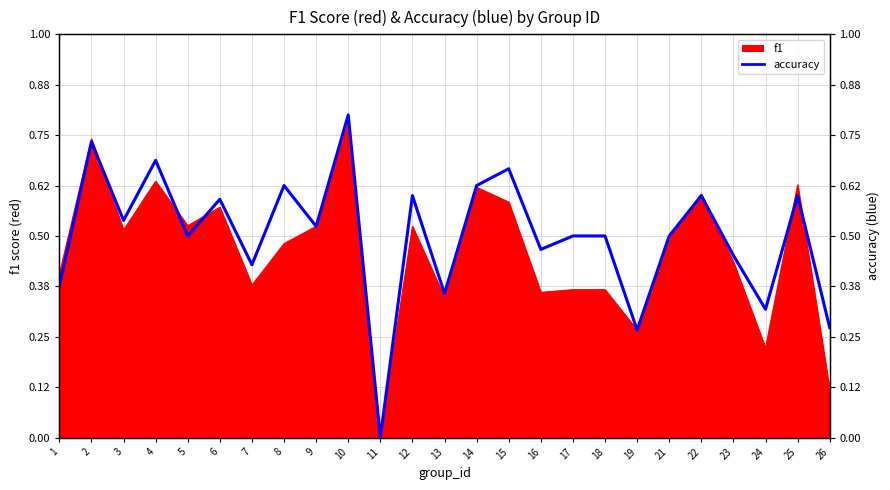

Rank the series at 11 from lowest to highest value.

f1, accuracy